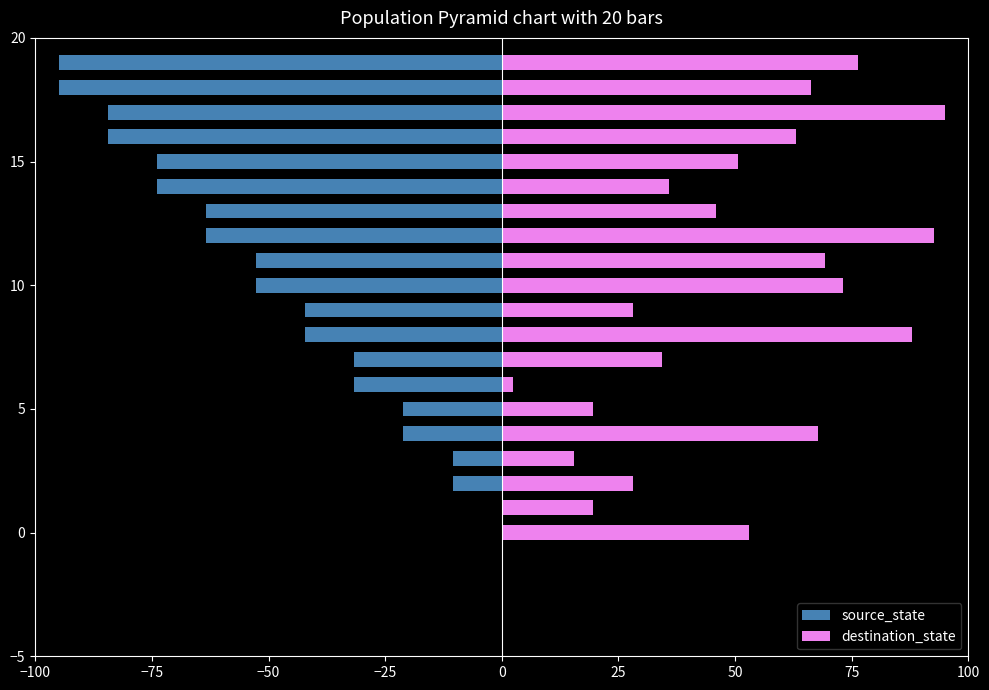

Which series has the largest total across all categories?

destination_state